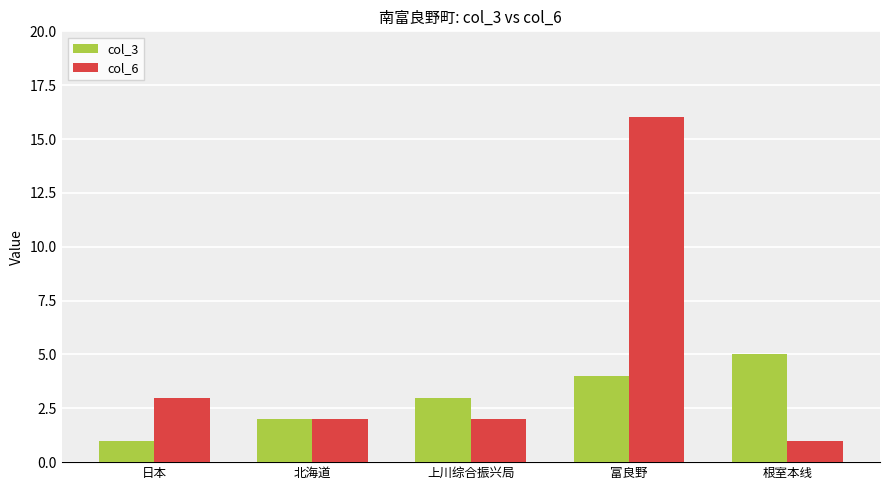

What is the approximate value of col_3 at 上川综合振兴局?

3